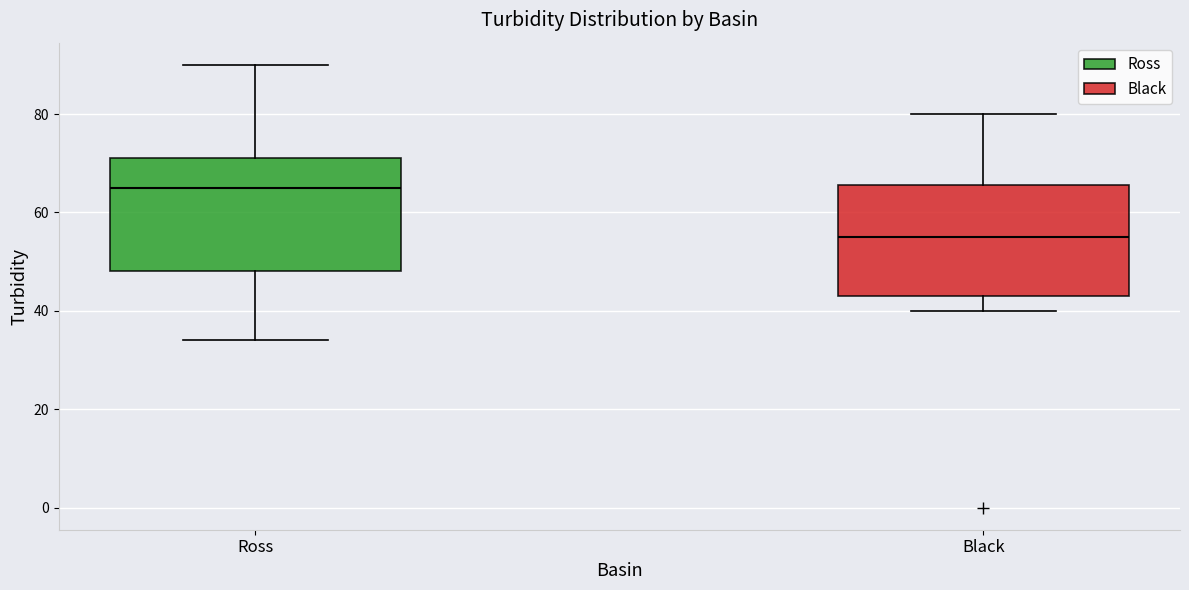

Reading left to right, read every box against the y-axis: the position of its median line, the range the box covers, and the ends of its whiskers. The values are not printed on the chart, so give them approximately, as read against the axis.

Ross: median 66, box 48 to 72, whiskers 34 to 90
Black: median 56, box 44 to 66, whiskers 40 to 80